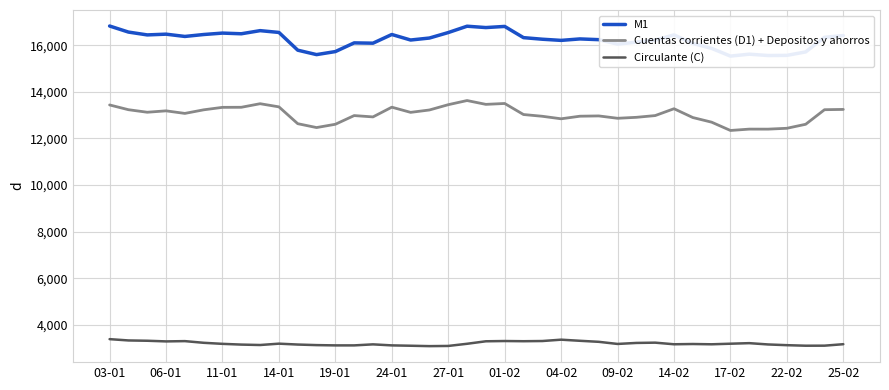

What is the maximum value shown in the chart?

16822